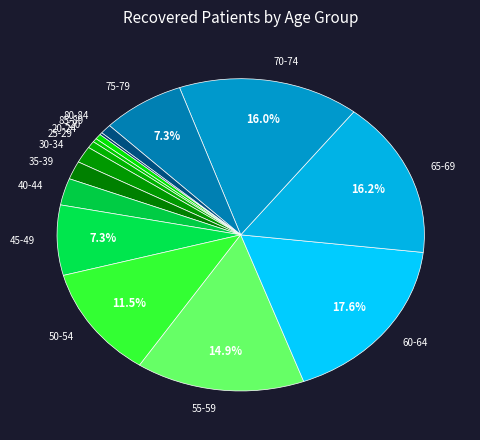

What is the largest slice in the pie chart?

60-64